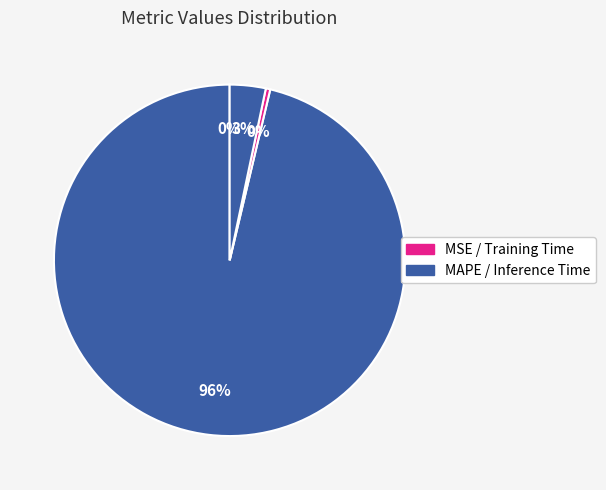

Which category has the smallest portion of the pie?

MSE